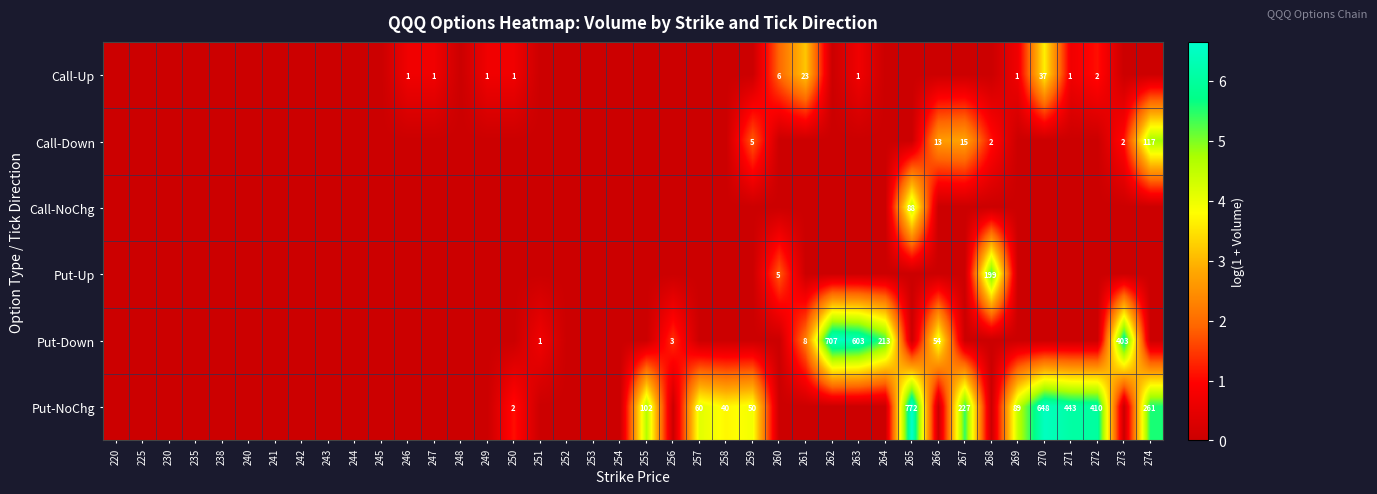

Is it true that Put-NoChg equals 2 at 250?

True